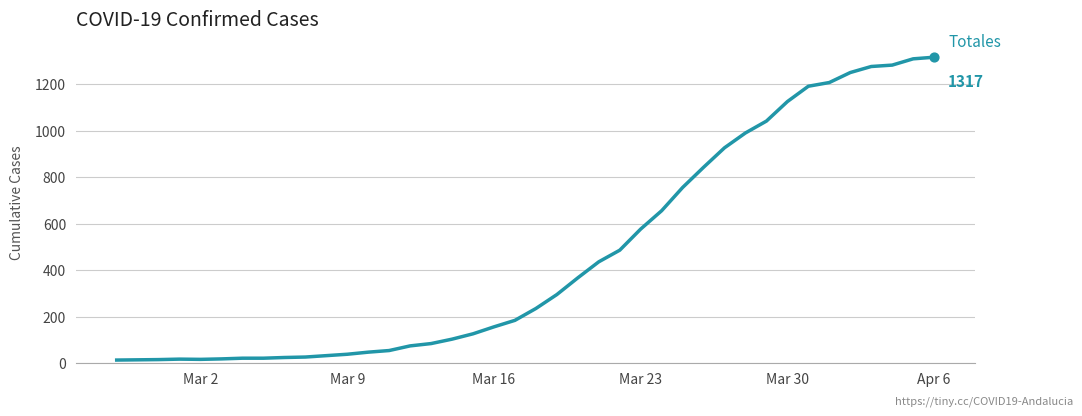

What is the maximum value shown in the chart?

1317